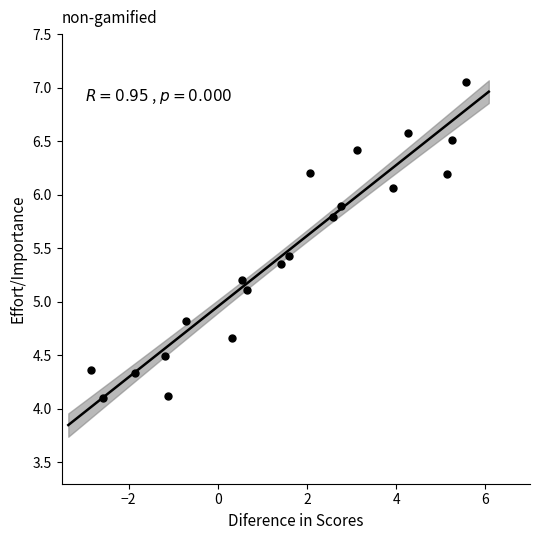

What is the range of Y values (max minus min)?

2.9